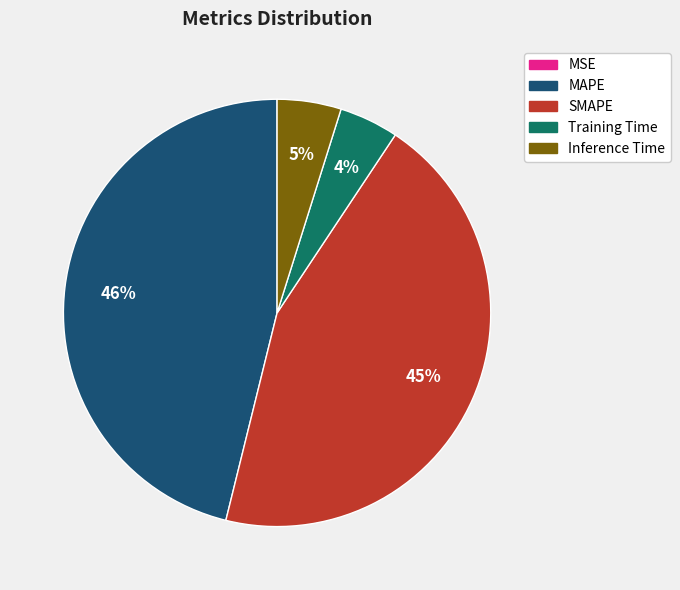

Is there any slice that represents more than half of the pie?

No